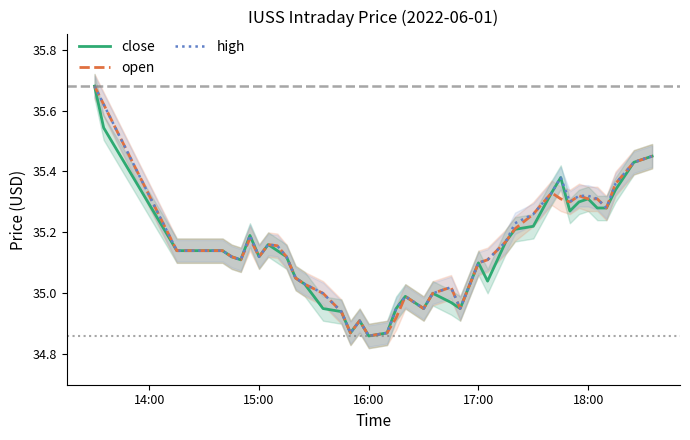

The high series shows 58.3 at 18:00. True or false?

False